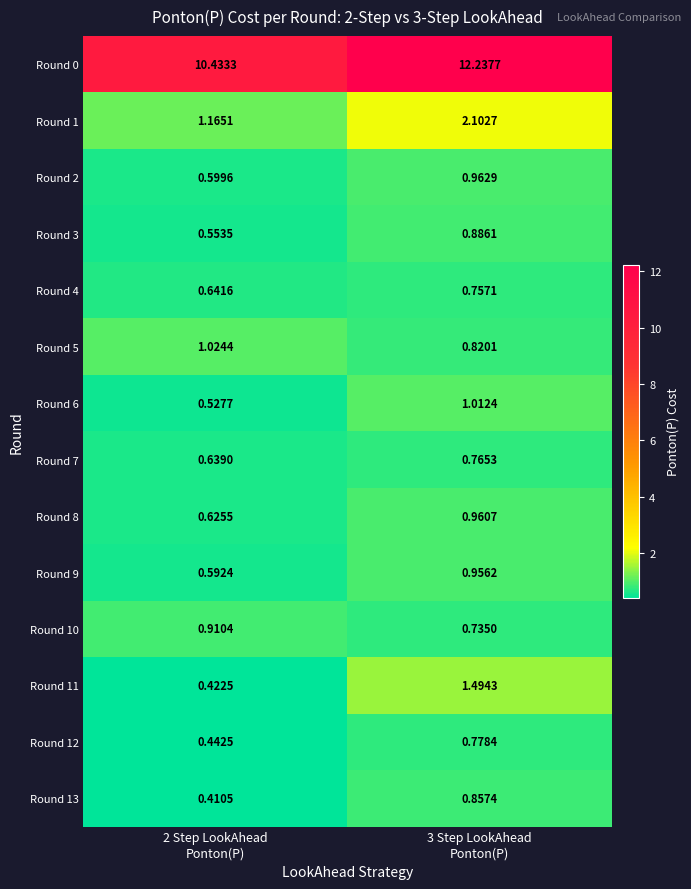

What is the difference between the highest and lowest values at 2 Step LookAhead
Ponton(P)?

10.0